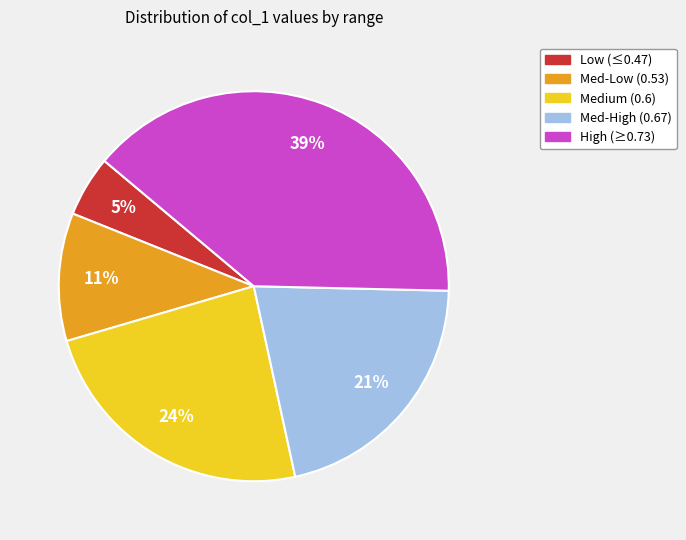

To the nearest percent, what is the difference between the largest and smallest slice percentages?

34%